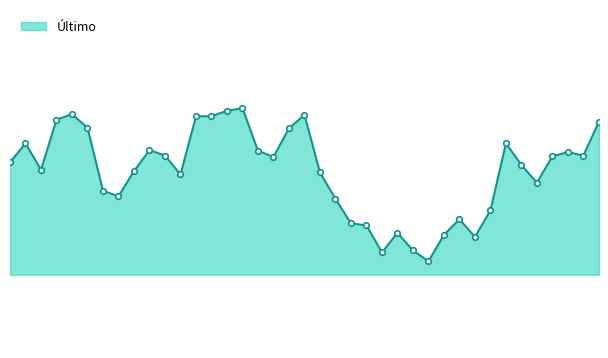

List the labels in order of value, largest first.

2025-01-01, 2024-12-31, 2024-12-17, 2025-01-07, 2024-12-27, 2024-12-30, 2024-12-16, 2025-02-03, 2024-12-18, 2025-01-06, 2024-12-12, 2025-01-24, 2024-12-24, 2025-01-02, 2025-01-30, 2024-12-25, 2025-01-31, 2025-01-29, 2025-01-03, 2024-12-11, 2025-01-27, 2024-12-13, 2024-12-23, 2025-01-08, 2024-12-26, 2025-01-28, 2024-12-19, 2024-12-20, 2025-01-09, 2025-01-23, 2025-01-21, 2025-01-10, 2025-01-13, 2025-01-15, 2025-01-20, 2025-01-22, 2025-01-16, 2025-01-14, 2025-01-17